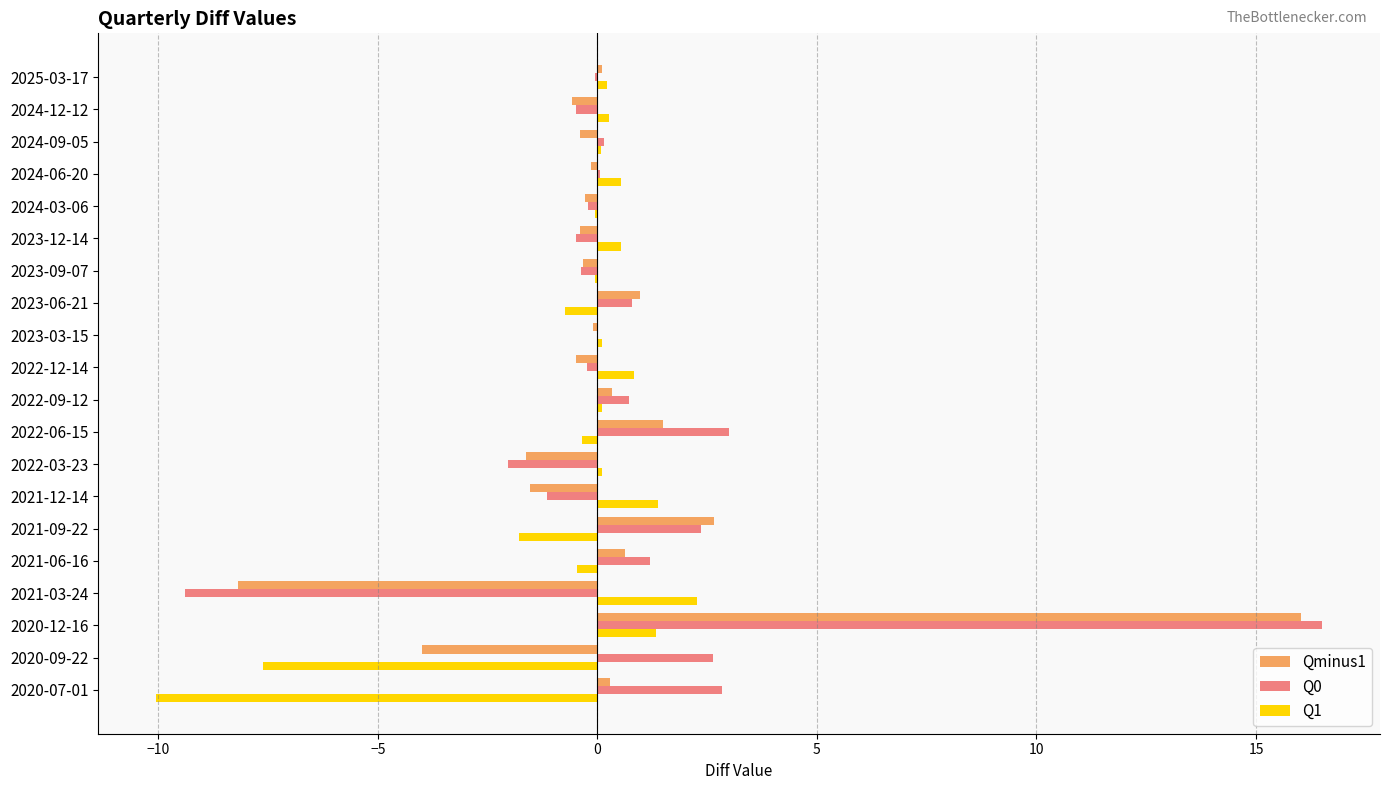

What is the maximum value shown in the chart?

16.5